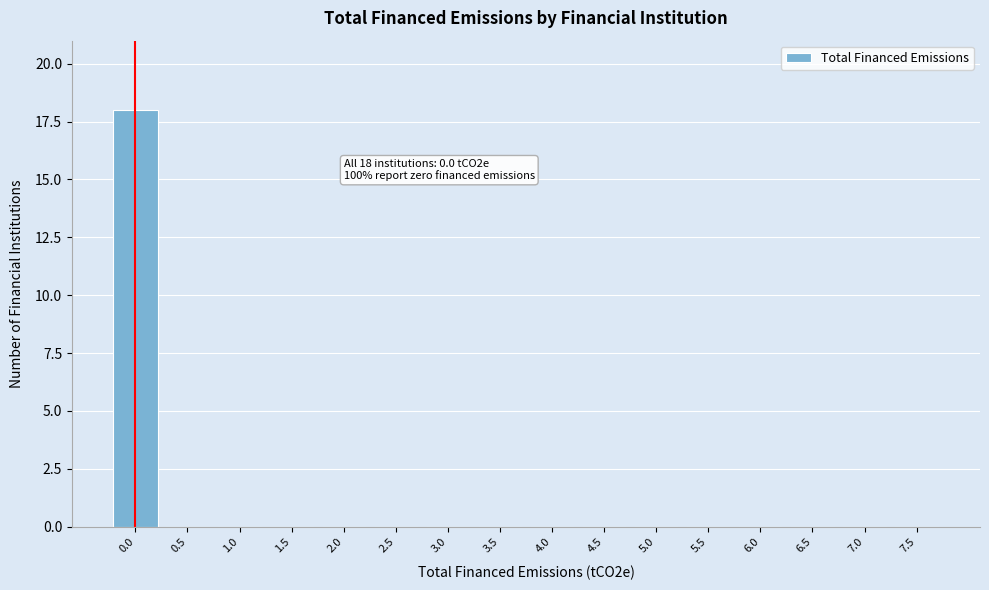

Reading left to right, transcribe all the data shown in this chart.

0.0=18	0.5=0	1.0=0	1.5=0	2.0=0	2.5=0	3.0=0	3.5=0	4.0=0	4.5=0	5.0=0	5.5=0	6.0=0	6.5=0	7.0=0	7.5=0